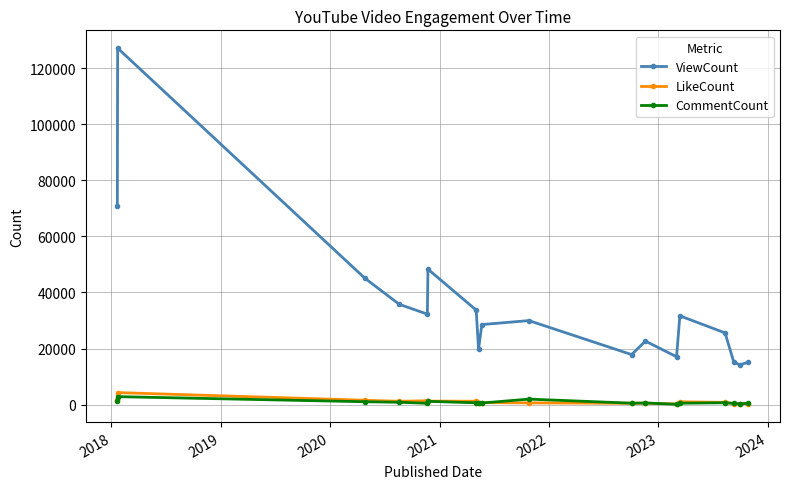

Which series has the largest total across all categories?

ViewCount